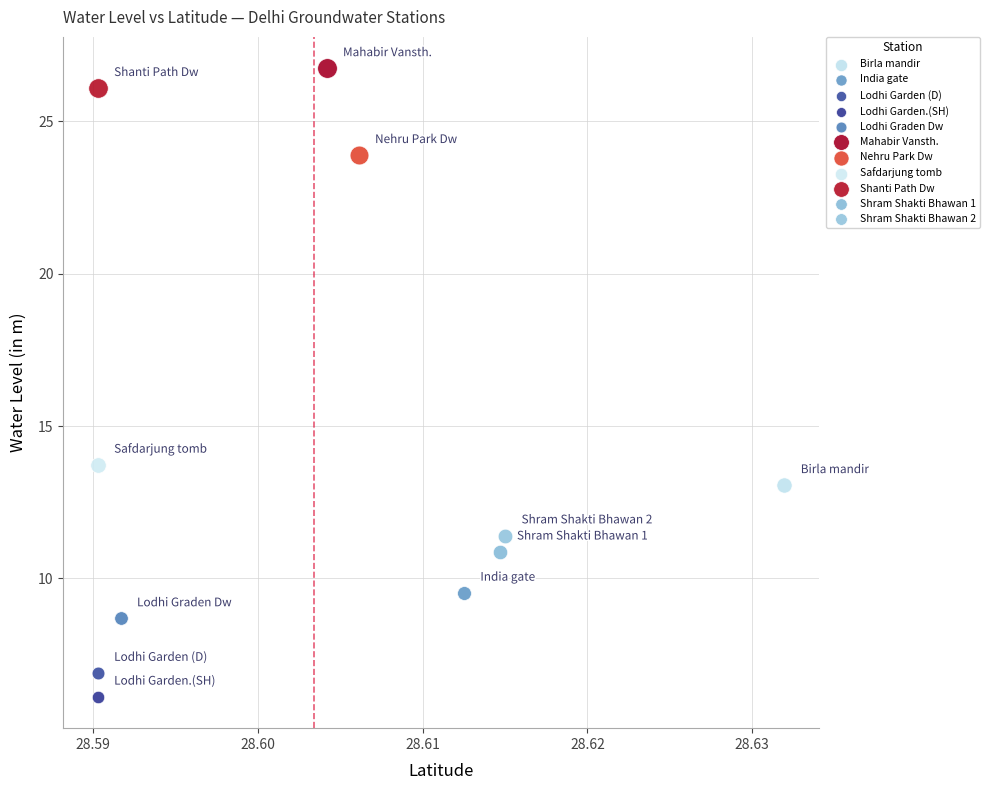

Which series contains the highest Y value?

Mahabir Vansth.